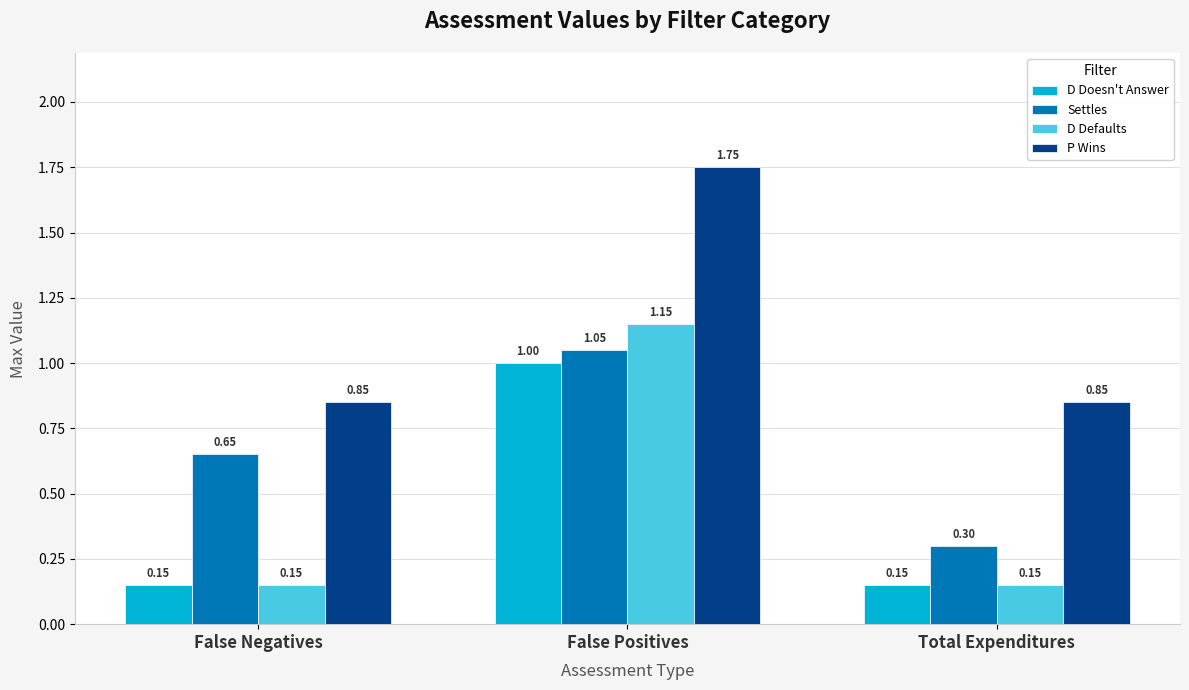

Count the D Defaults values in the range 0 to 1.

2